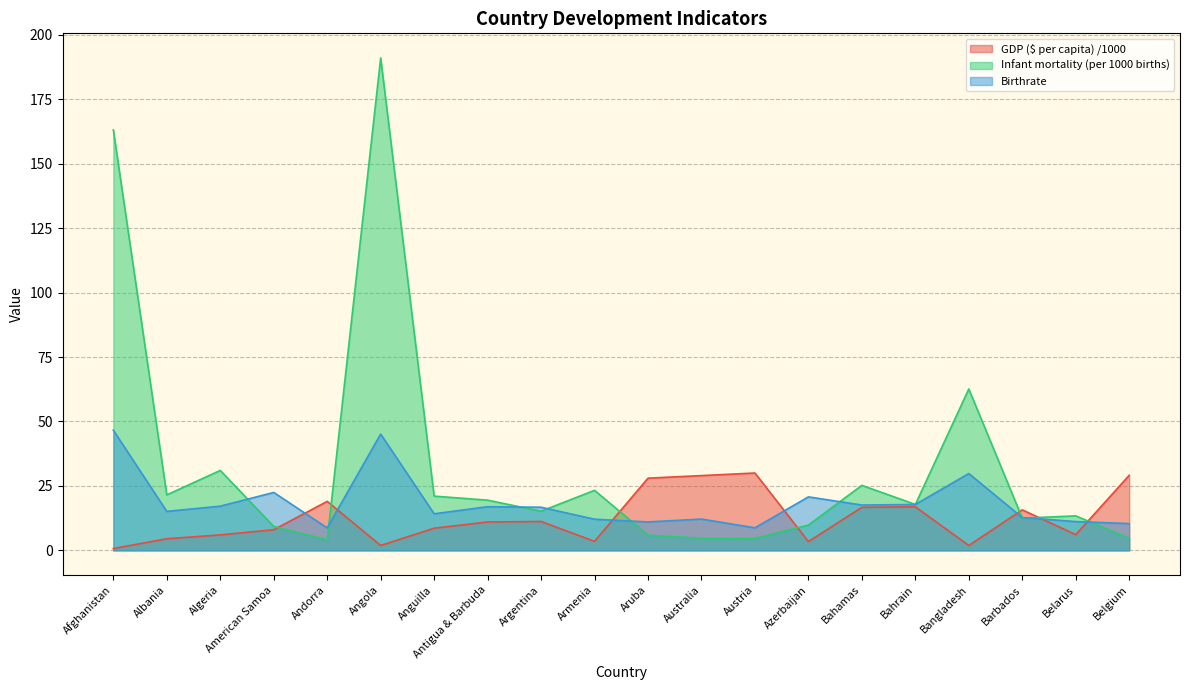

At Andorra, list the series in order from largest to smallest.

GDP ($ per capita) /1000, Birthrate, Infant mortality (per 1000 births)